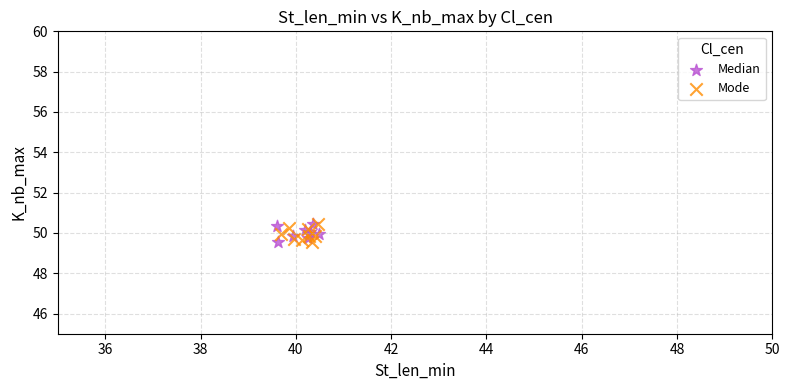

What are all the series names shown in the legend?

Median, Mode